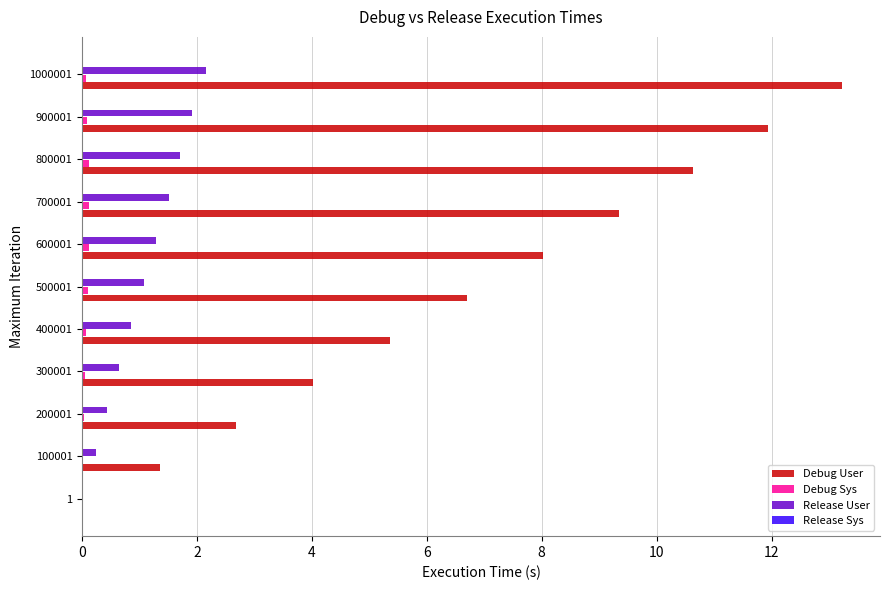

What is the maximum value for Debug User?

13.2